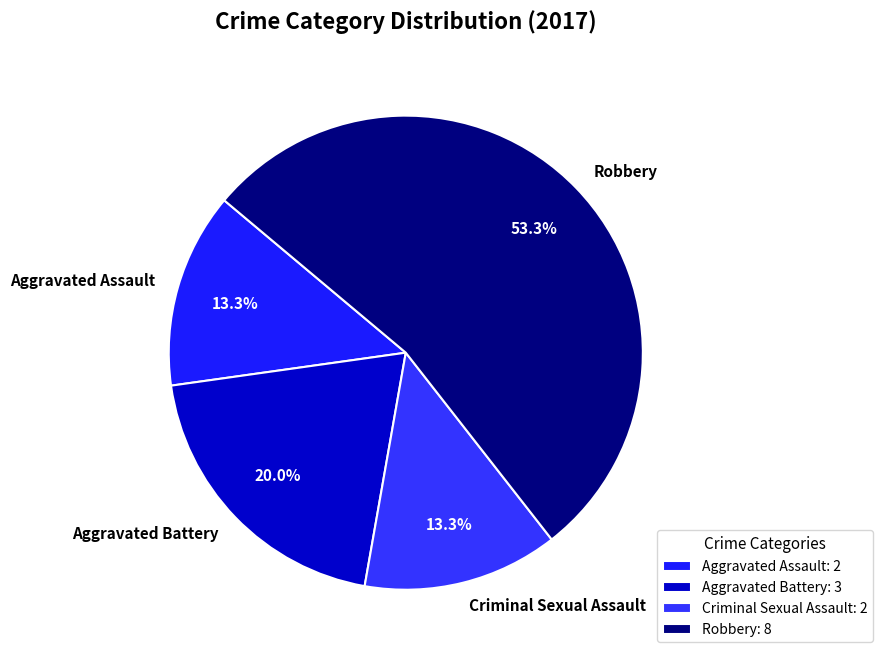

What percentage is the Robbery slice, to the nearest percent?

53%